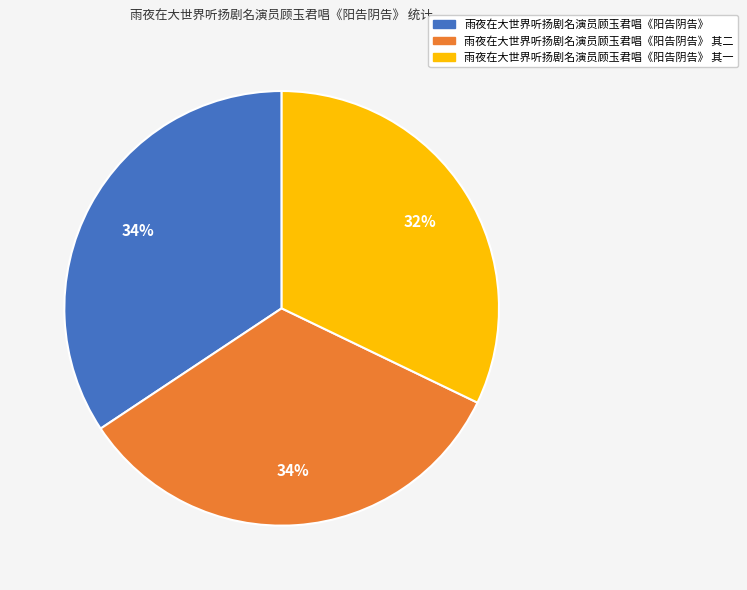

Is there any slice that represents more than half of the pie?

No